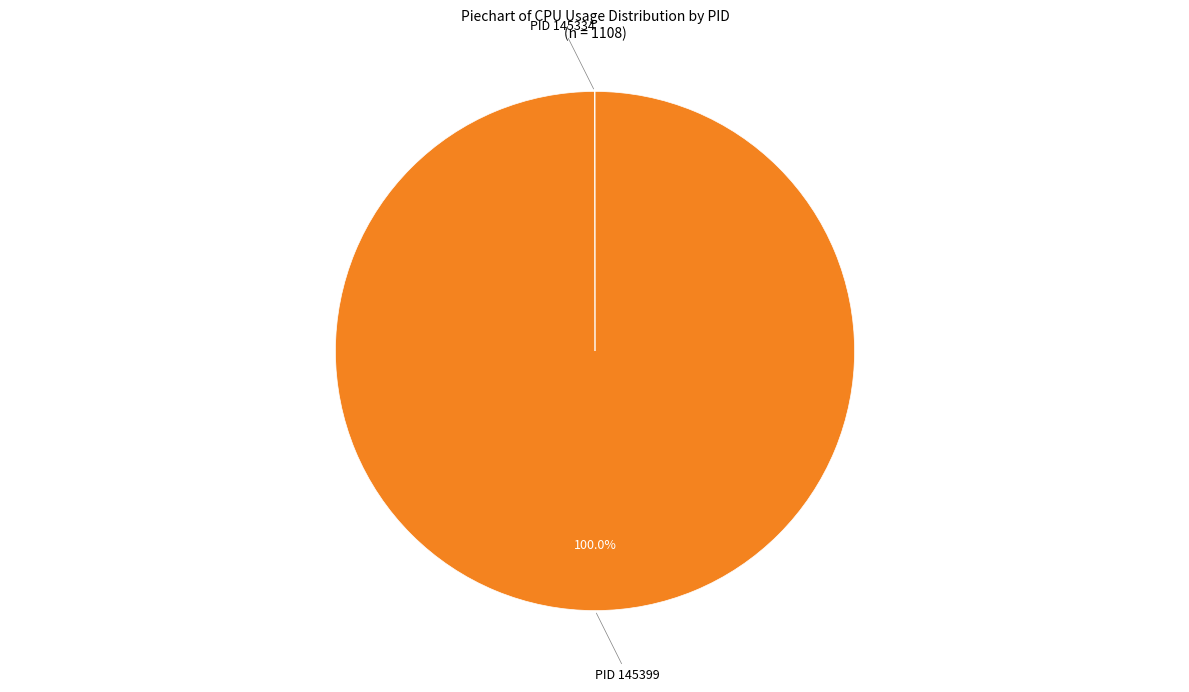

Is there any slice that represents more than half of the pie?

Yes